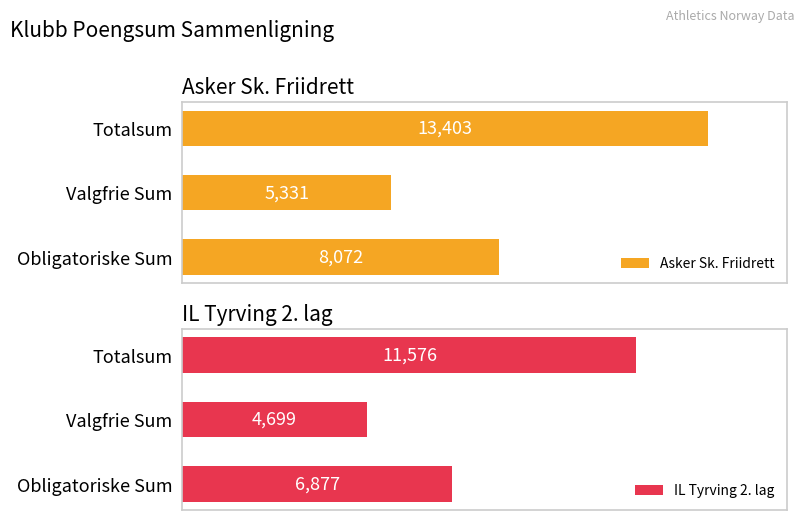

At which label is Asker Sk. Friidrett closest to 9367?

Obligatoriske Sum